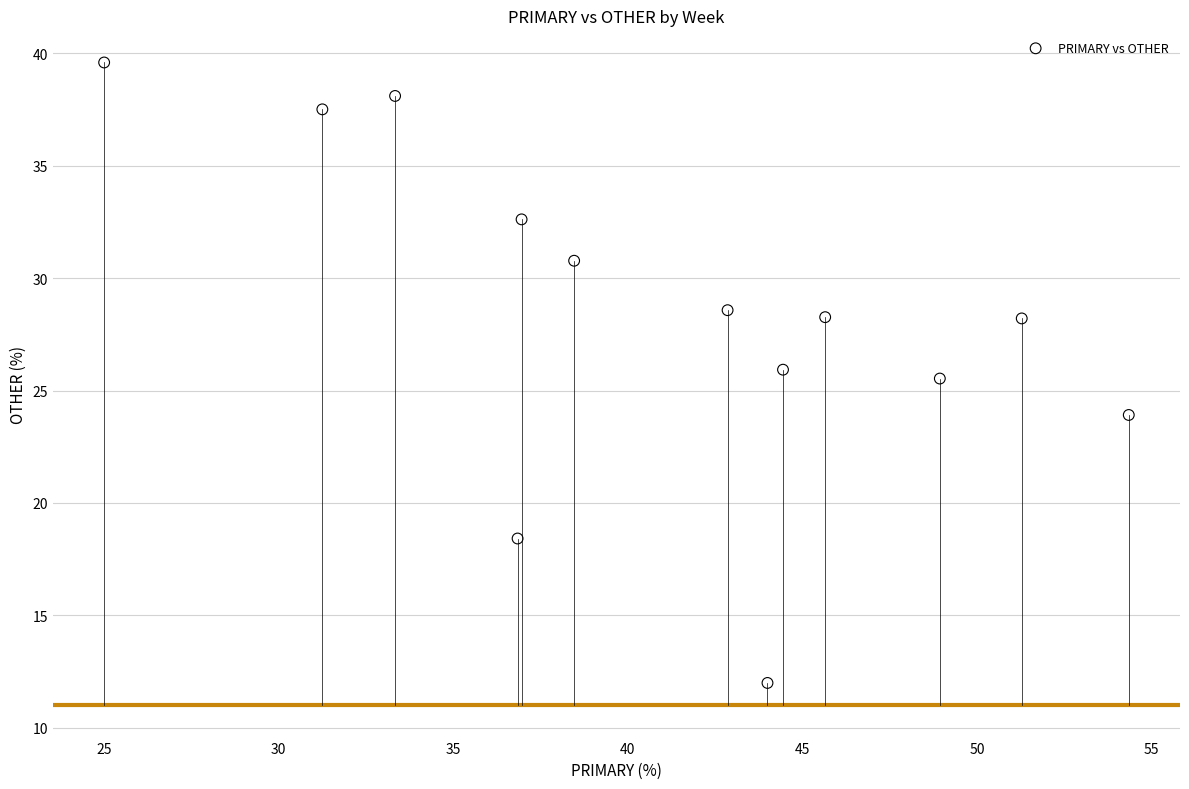

What Y value in the scatter plot is closest to 25?

25.5